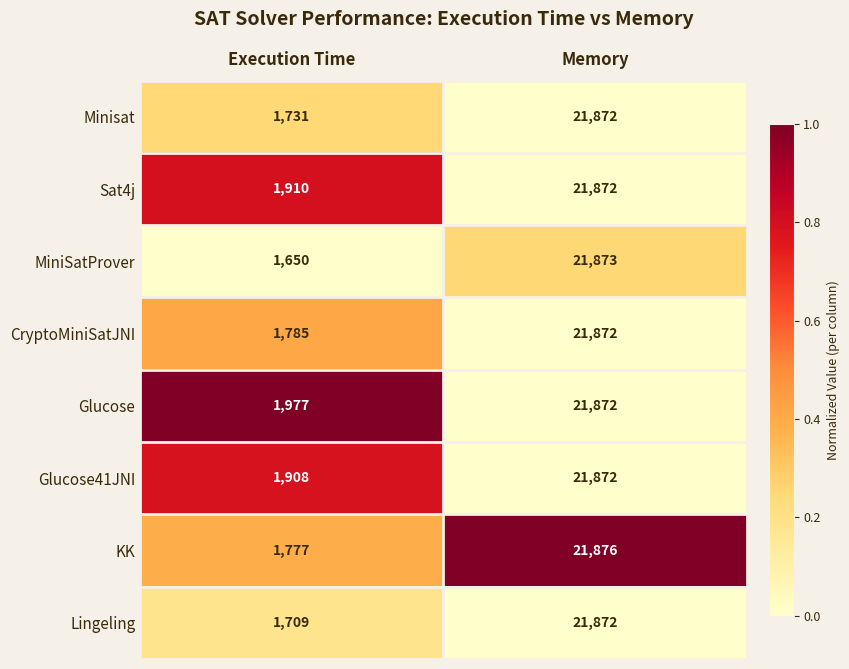

The Lingeling series shows 9727 at Memory. True or false?

False